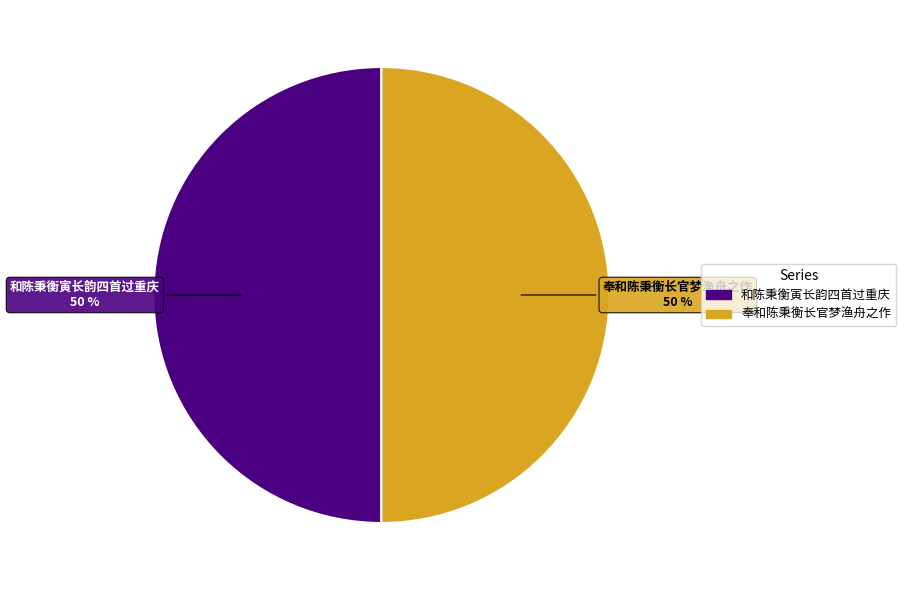

Approximately how many times larger is the value at 和陈秉衡寅长韵四首过重庆 compared to 奉和陈秉衡长官梦渔舟之作?

1.0